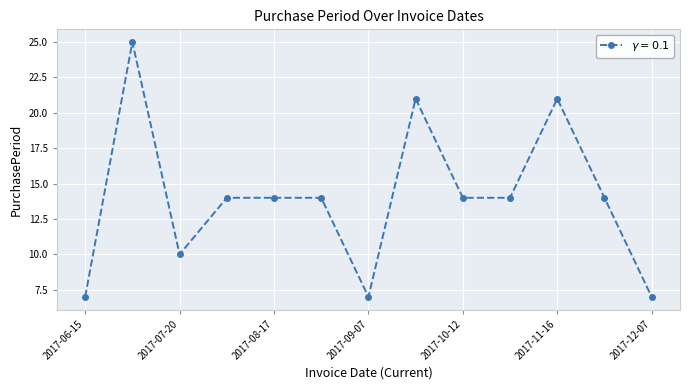

Does the chart display data point markers on the line(s)?

Yes